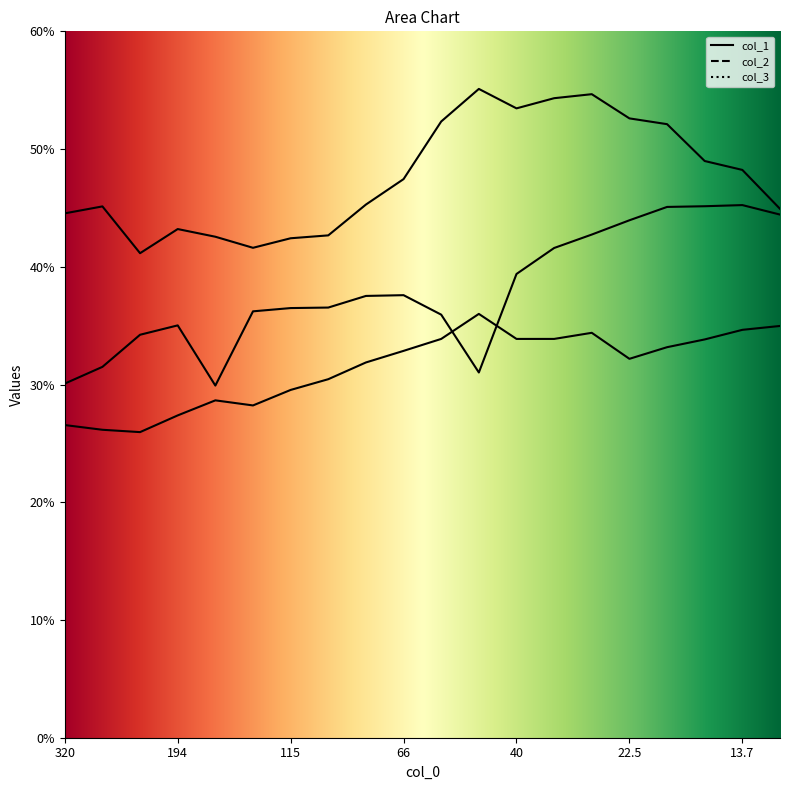

True or false: col_3 and col_1 intersect in this chart.

False